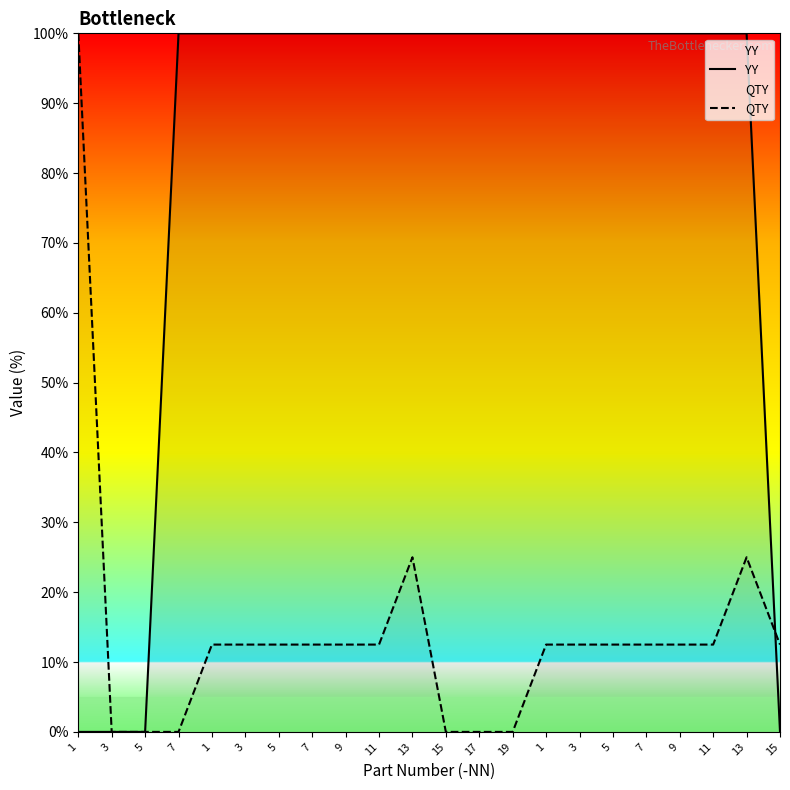

What is the sum of all YY values?

1800.0